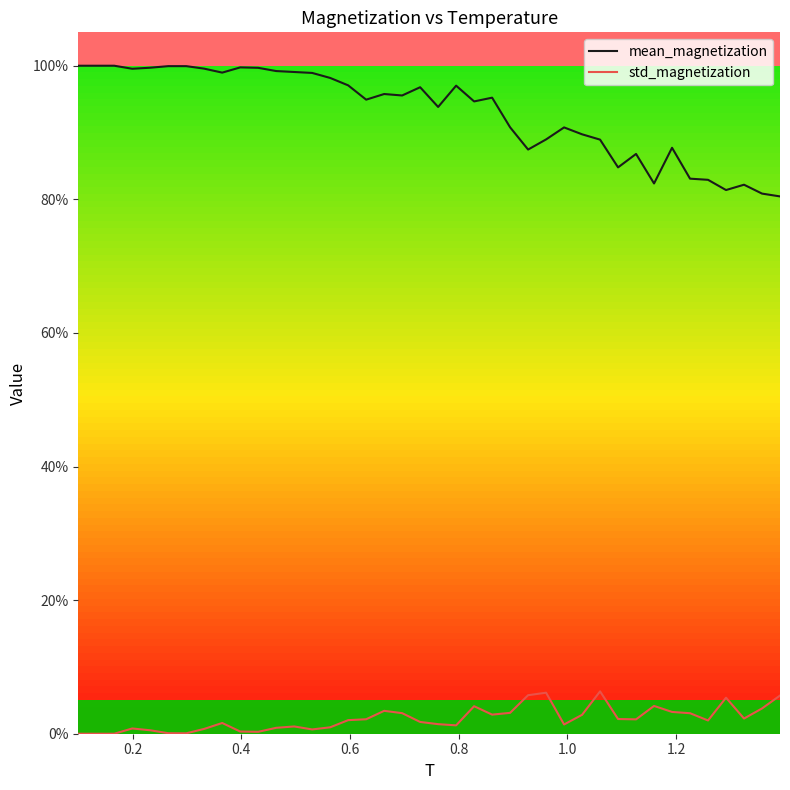

Which series has the largest total across all categories?

mean_magnetization